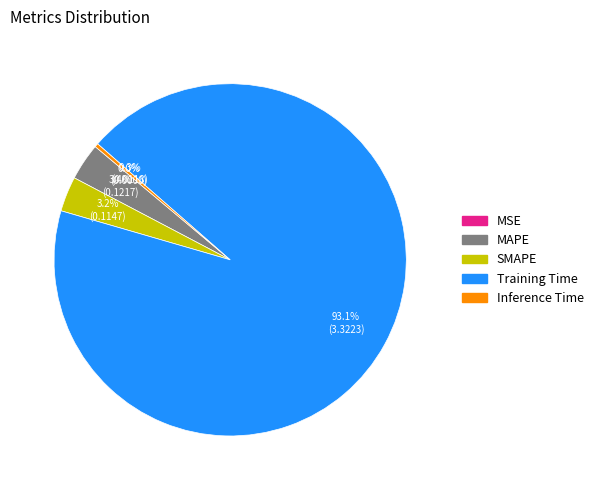

Does Inference Time account for over 50% of the chart?

No